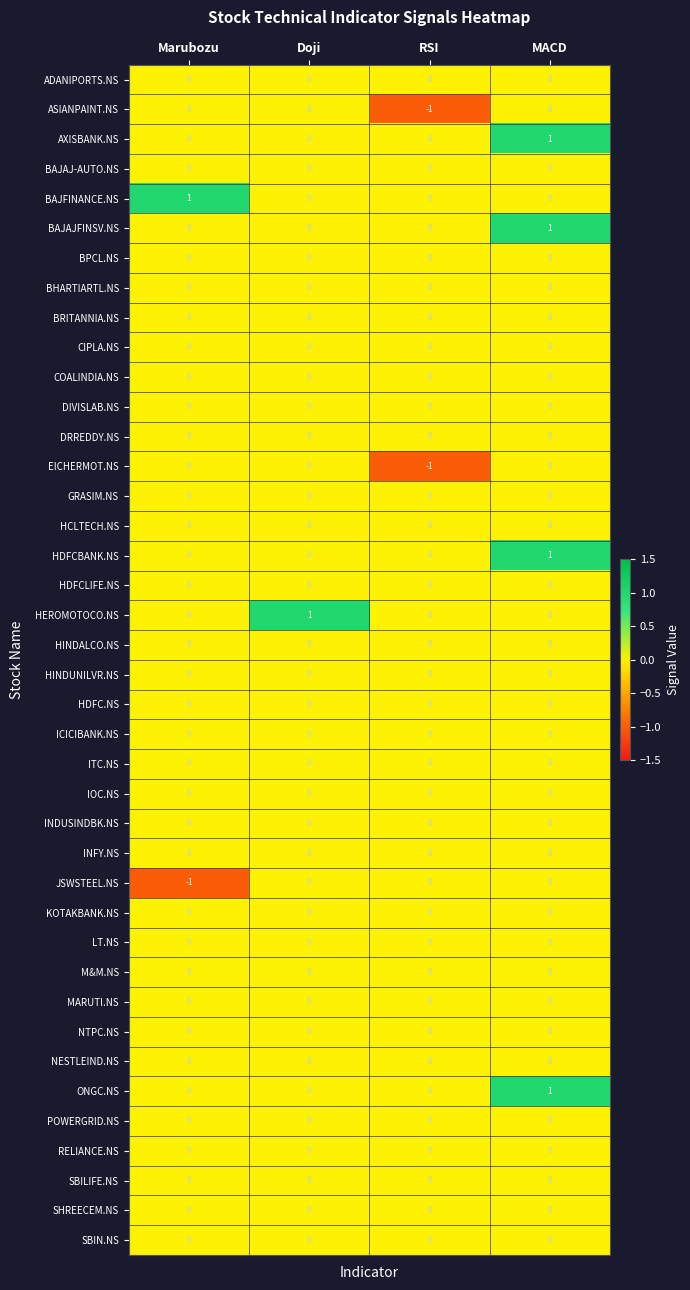

What is the greatest value displayed?

1